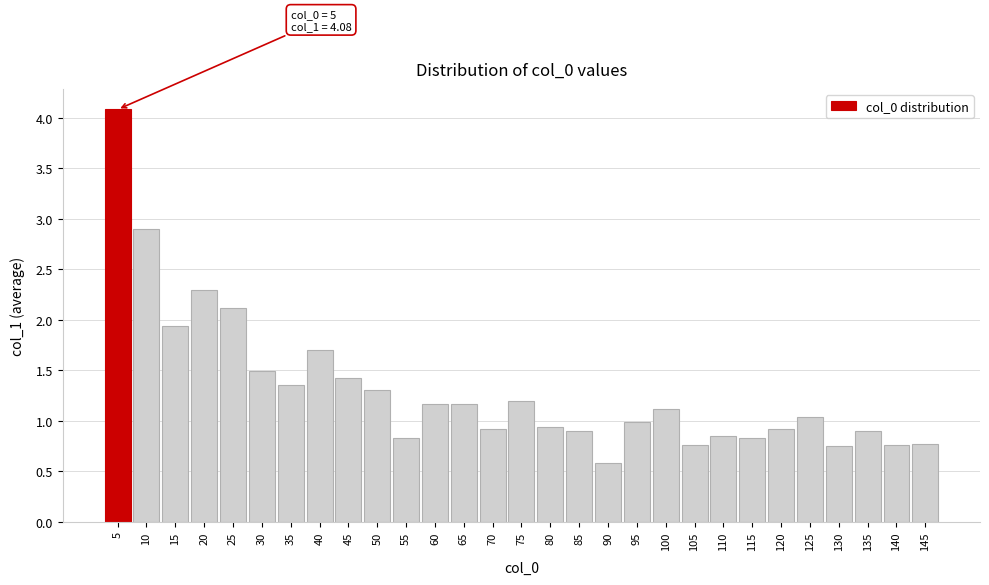

Approximately how many times larger is the value at 75 compared to 100?

1.1